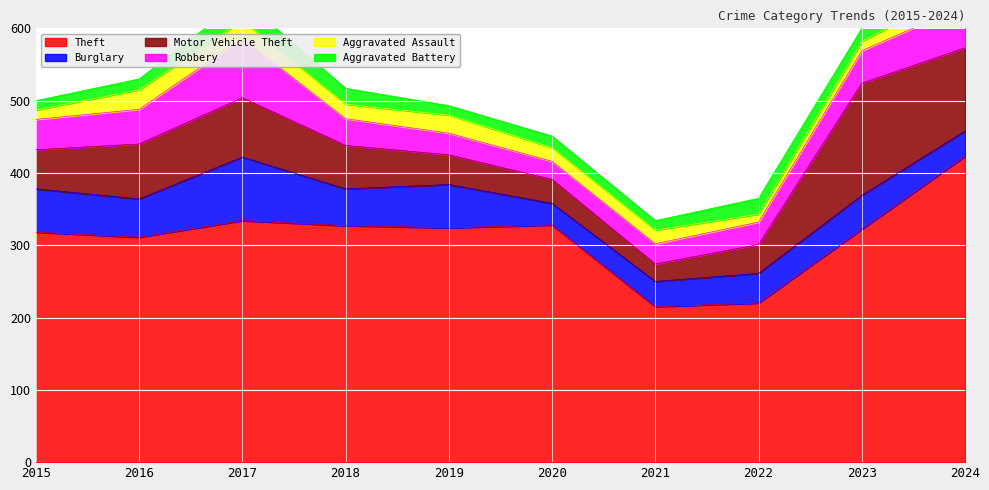

Is the value of Motor Vehicle Theft at 2018 greater than the value of Aggravated Battery at 2022?

Yes